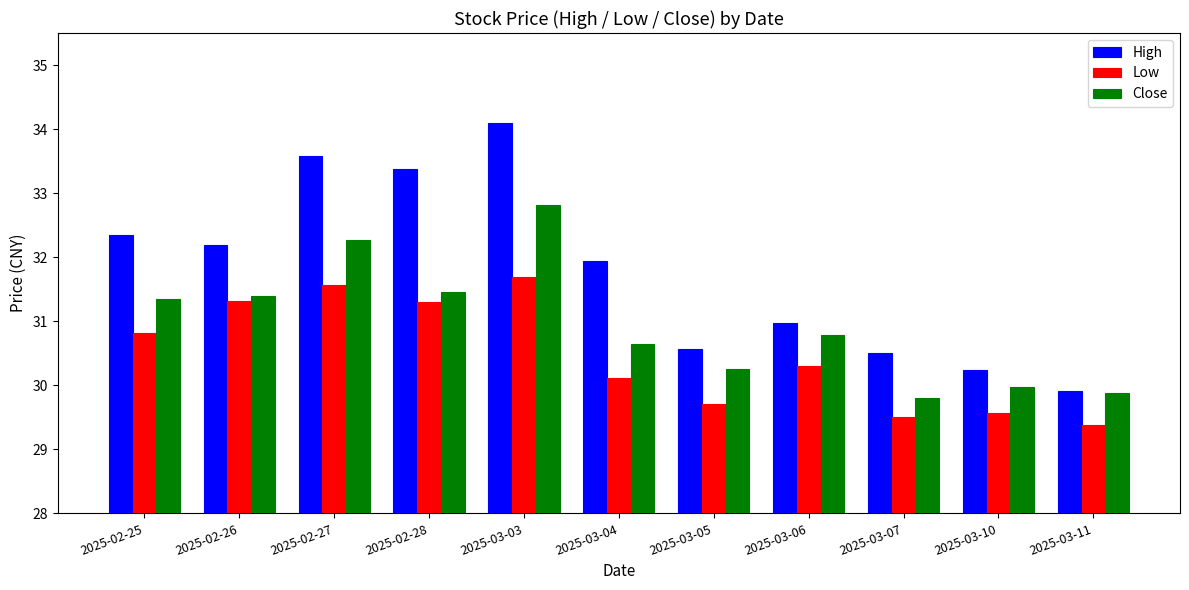

Is the value of Low at 2025-02-26 greater than the value of Close at 2025-03-04?

Yes